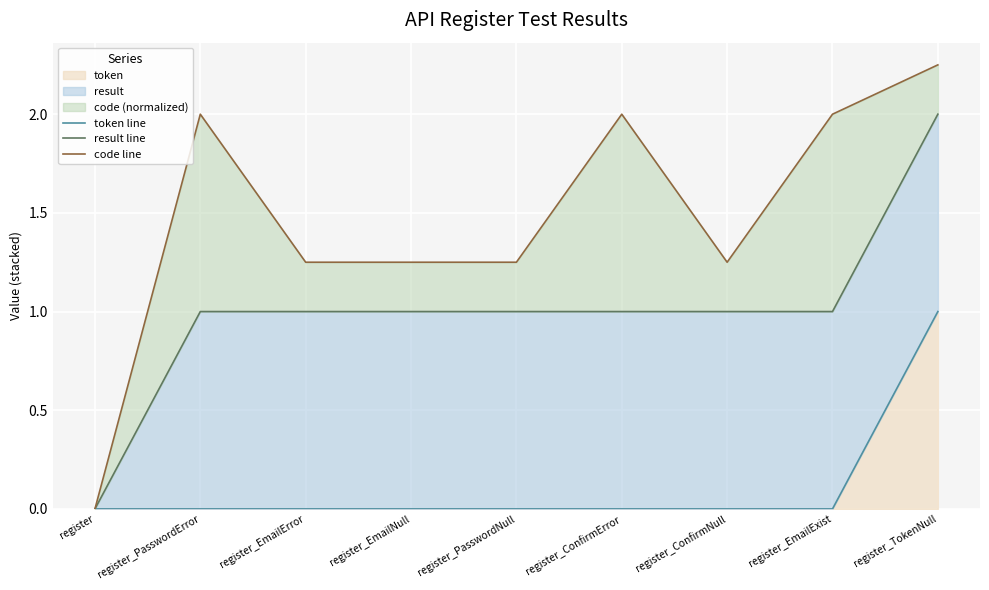

What is the average value of the result line series?

1.0